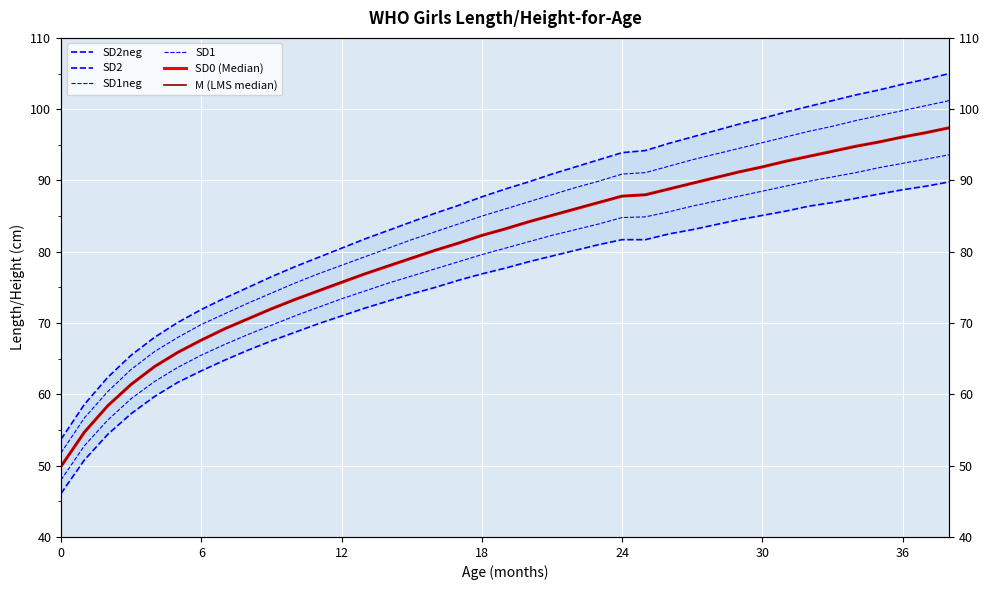

How many lines are shown in the chart?

6